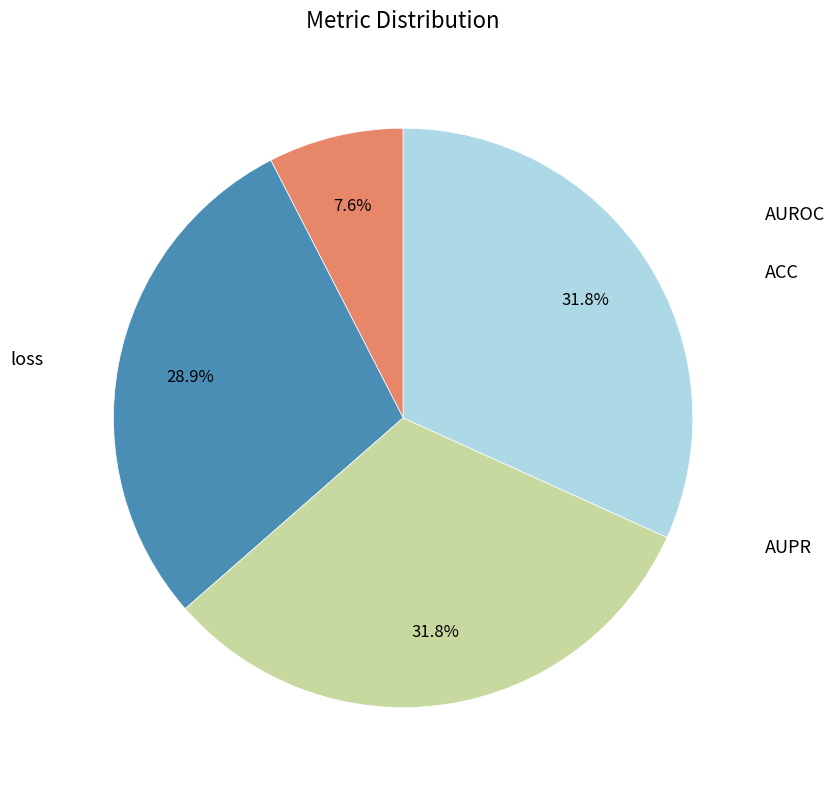

Is there any slice that represents more than half of the pie?

No